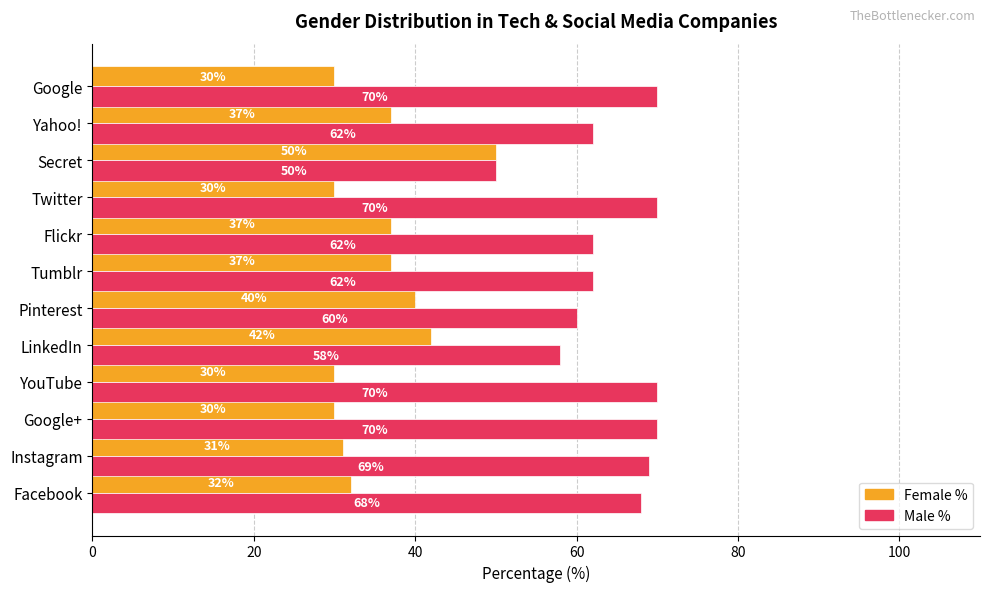

What is the total value across all series at Instagram?

100